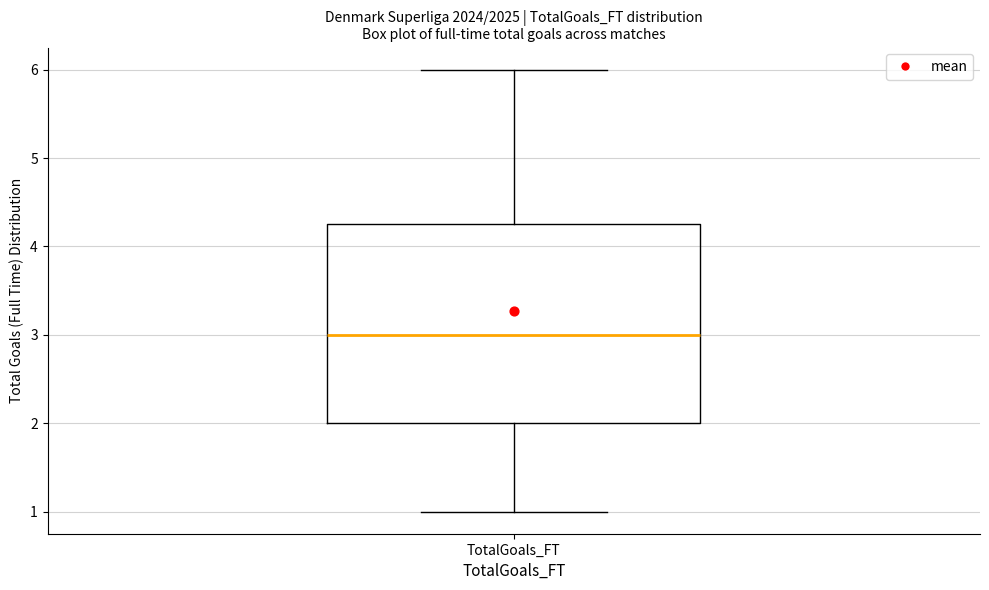

Transcribe this box plot: give where the median line is, the range the box spans, and where the two whiskers end, as read against the y-axis. The values are not printed on the chart, so give them approximately, as read against the axis.

median 3.0, box 2.0 to 4.3, whiskers 1.0 to 6.0